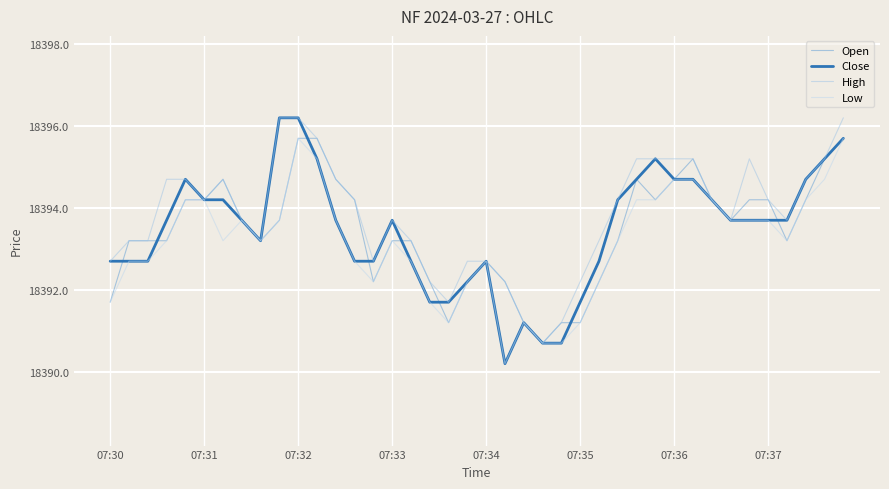

What are all the series names shown in the legend?

Open, Close, High, Low